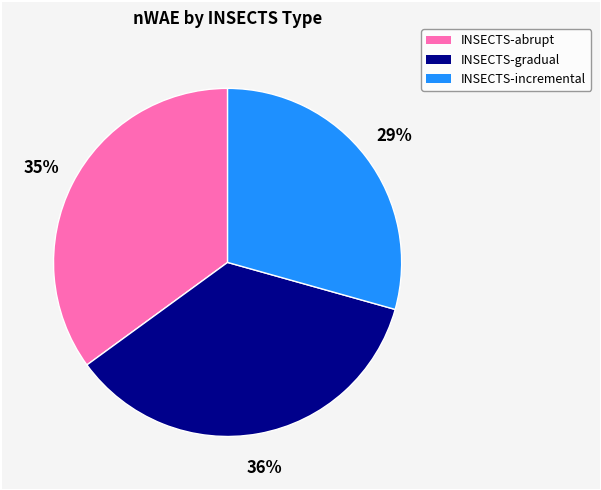

Between INSECTS-gradual and INSECTS-incremental, which is larger?

INSECTS-gradual